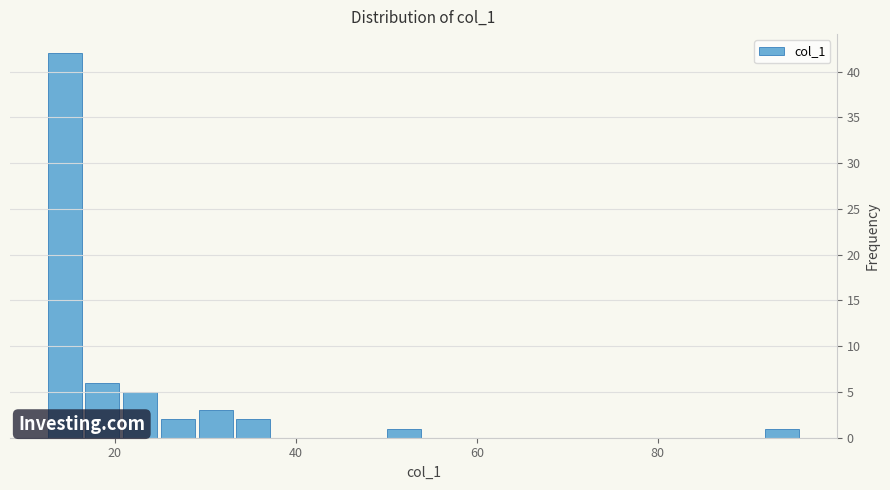

Read against the x-axis, roughly where is the centre of the tallest bar?

14